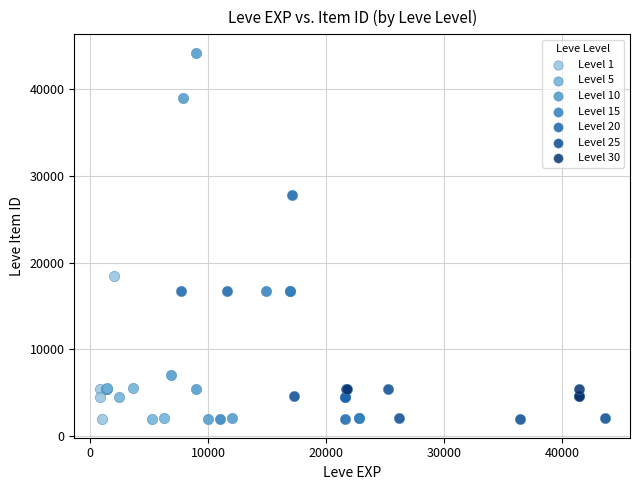

Which series contains the highest Y value?

Level 10